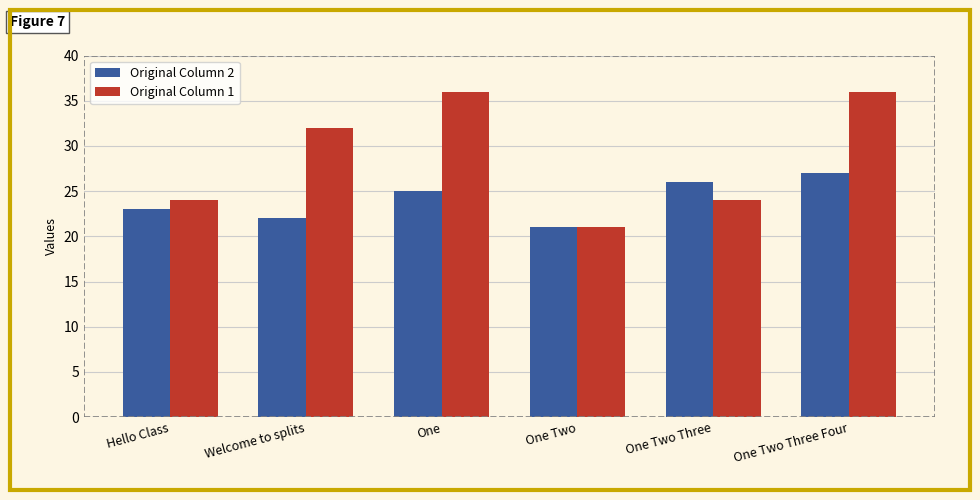

What is the greatest value displayed?

36